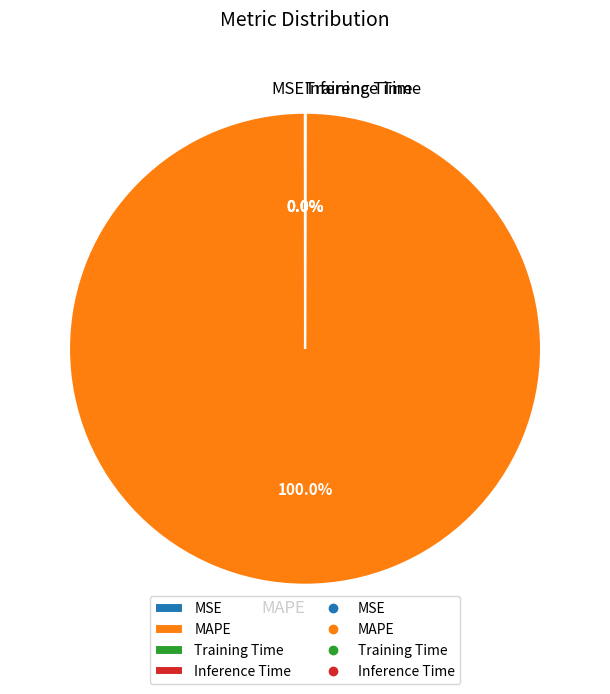

Which category has the biggest portion of the pie?

MAPE